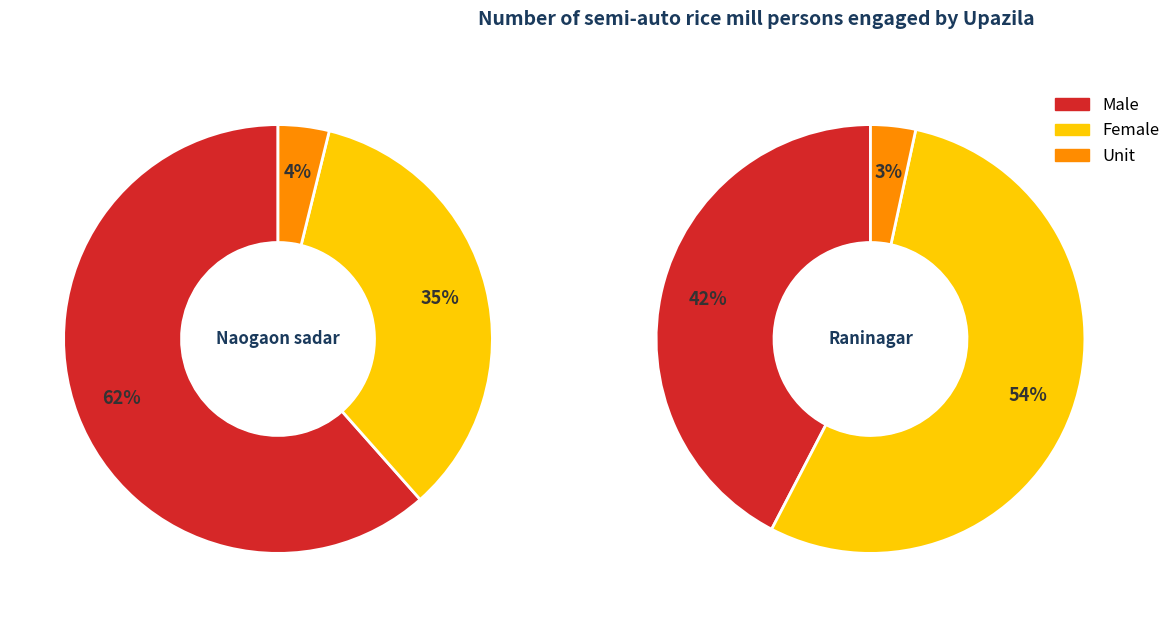

To the nearest percent, what portion does Naogaon sadar represent?

33%